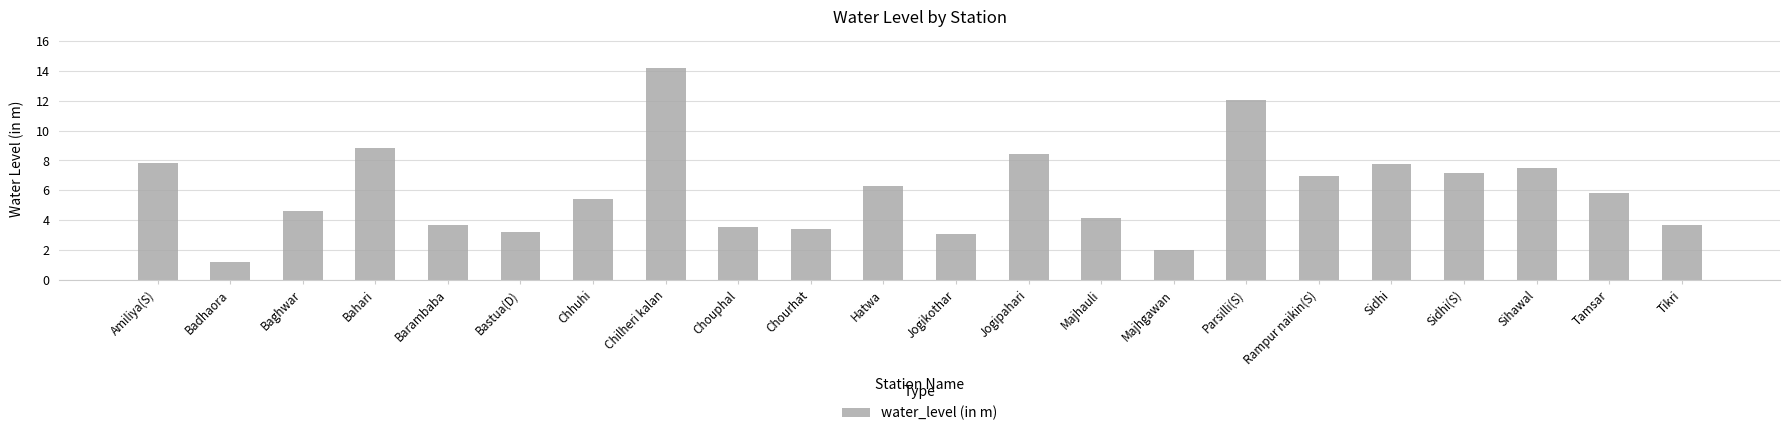

At which category does the chart reach its peak across all series?

Chilheri kalan